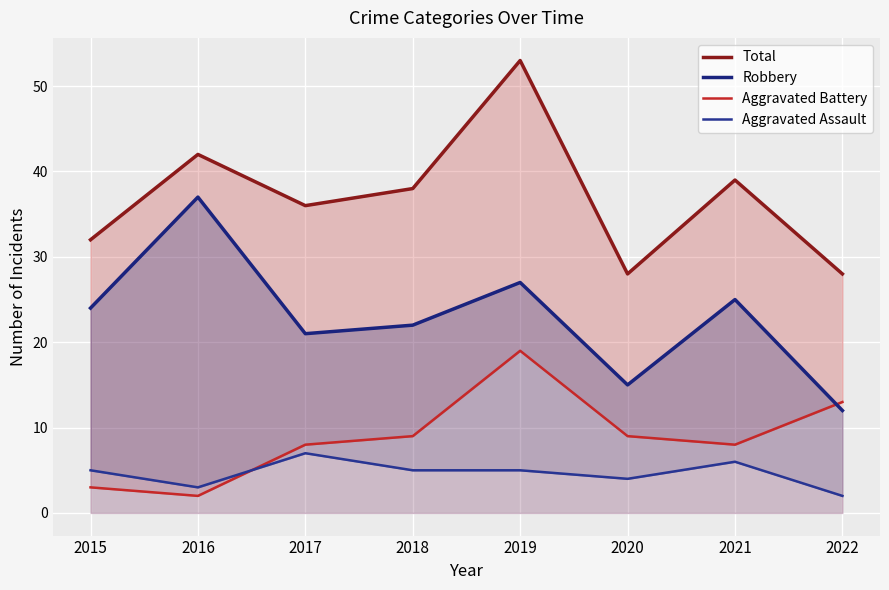

Reading left to right, extract all data points from this chart.

Total: 2015=32	2016=42	2017=36	2018=38	2019=53	2020=28	2021=39	2022=28
Robbery: 2015=24	2016=37	2017=21	2018=22	2019=27	2020=15	2021=25	2022=12
Aggravated Battery: 2015=3	2016=2	2017=8	2018=9	2019=19	2020=9	2021=8	2022=13
Aggravated Assault: 2015=5	2016=3	2017=7	2018=5	2019=5	2020=4	2021=6	2022=2